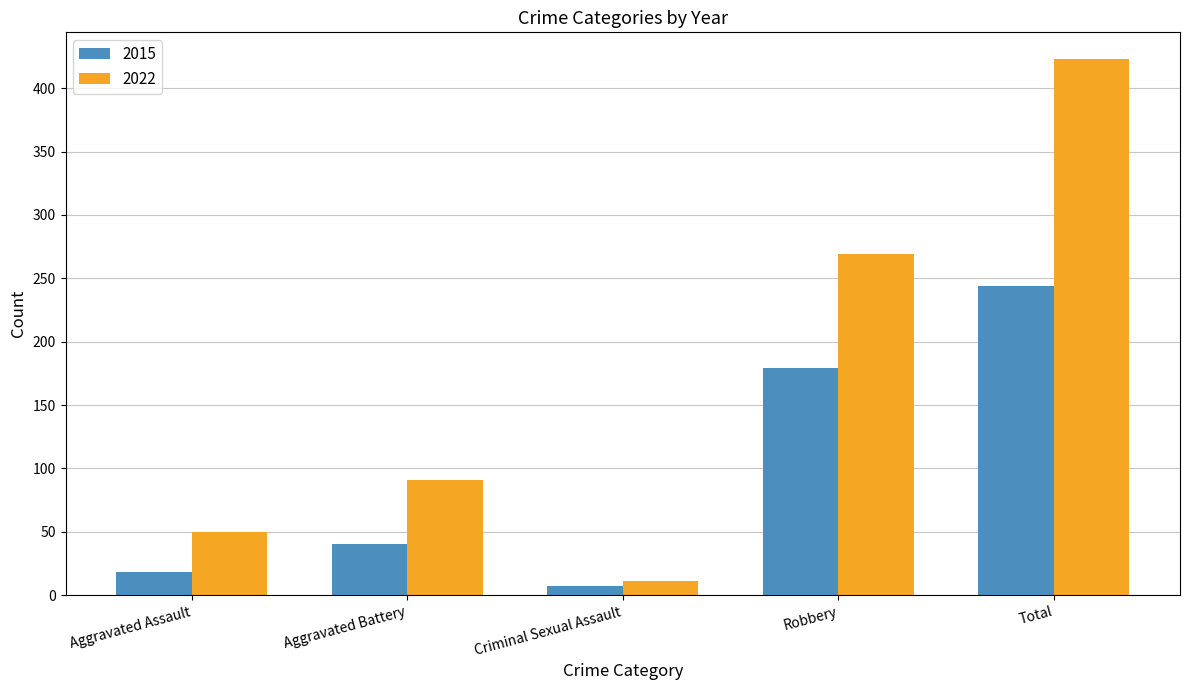

At which category is the sum across all series the highest?

Total